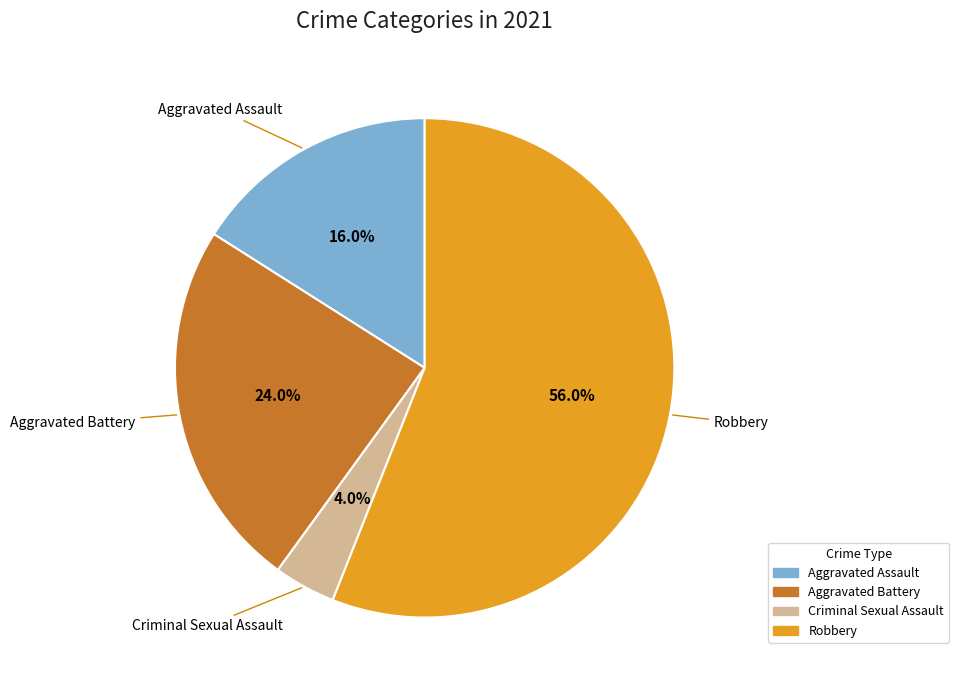

Does any single category account for the majority?

Yes